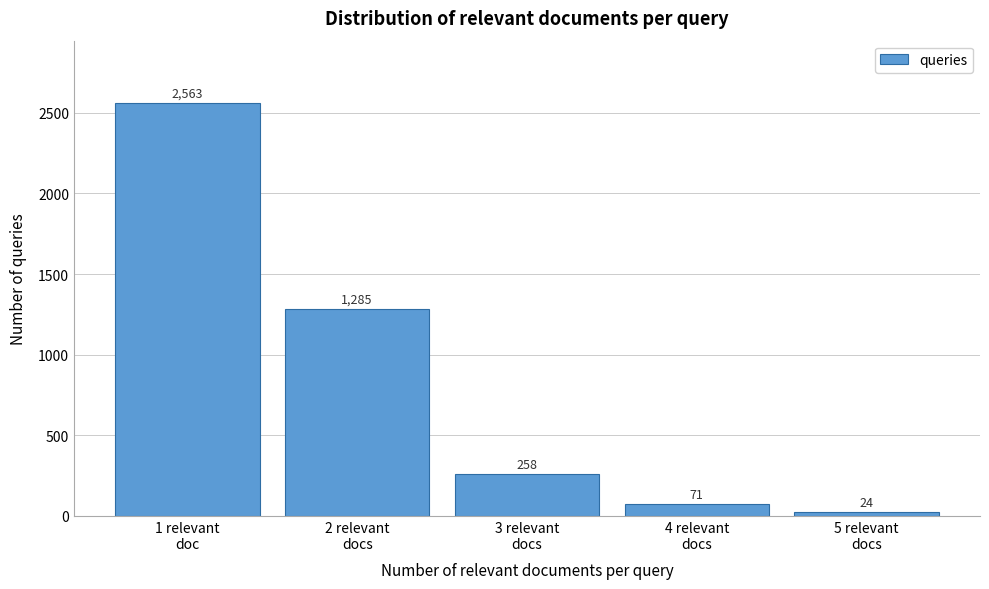

Reading left to right, transcribe all the data shown in this chart.

2563	1285	258	71	24